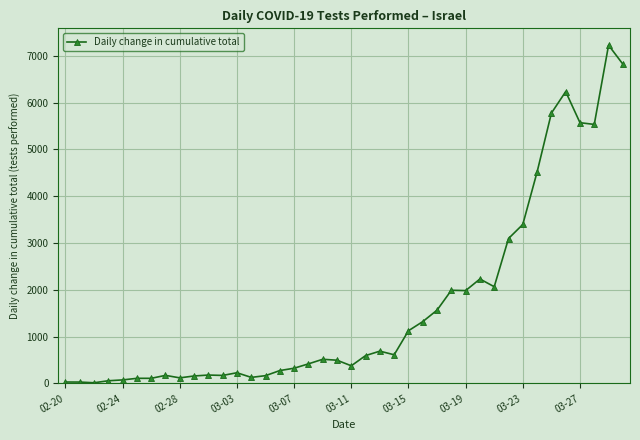

What is the maximum value shown in the chart?

7228